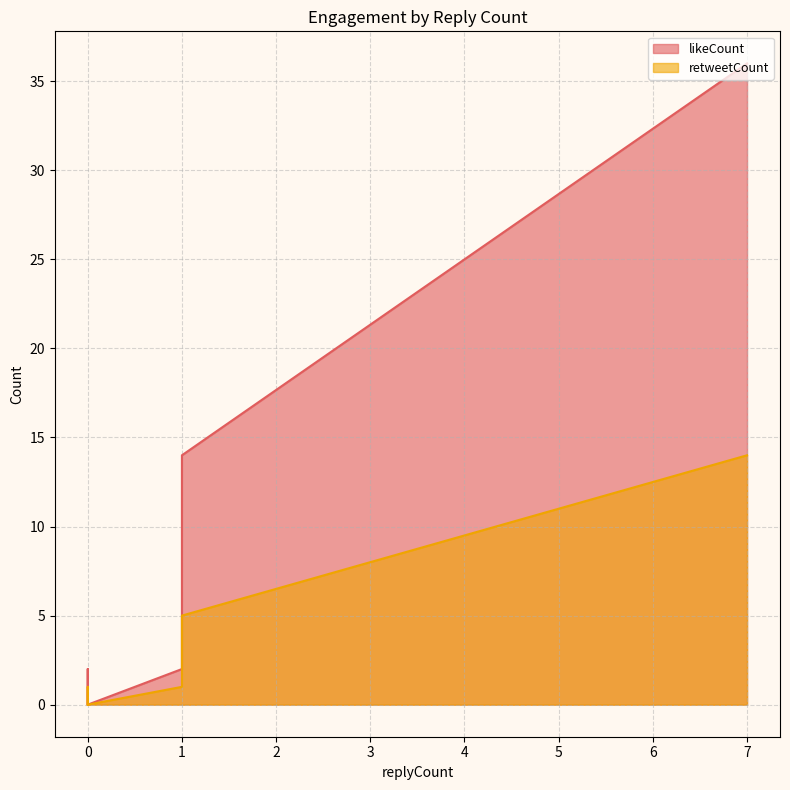

Which series has the largest range (max minus min)?

likeCount